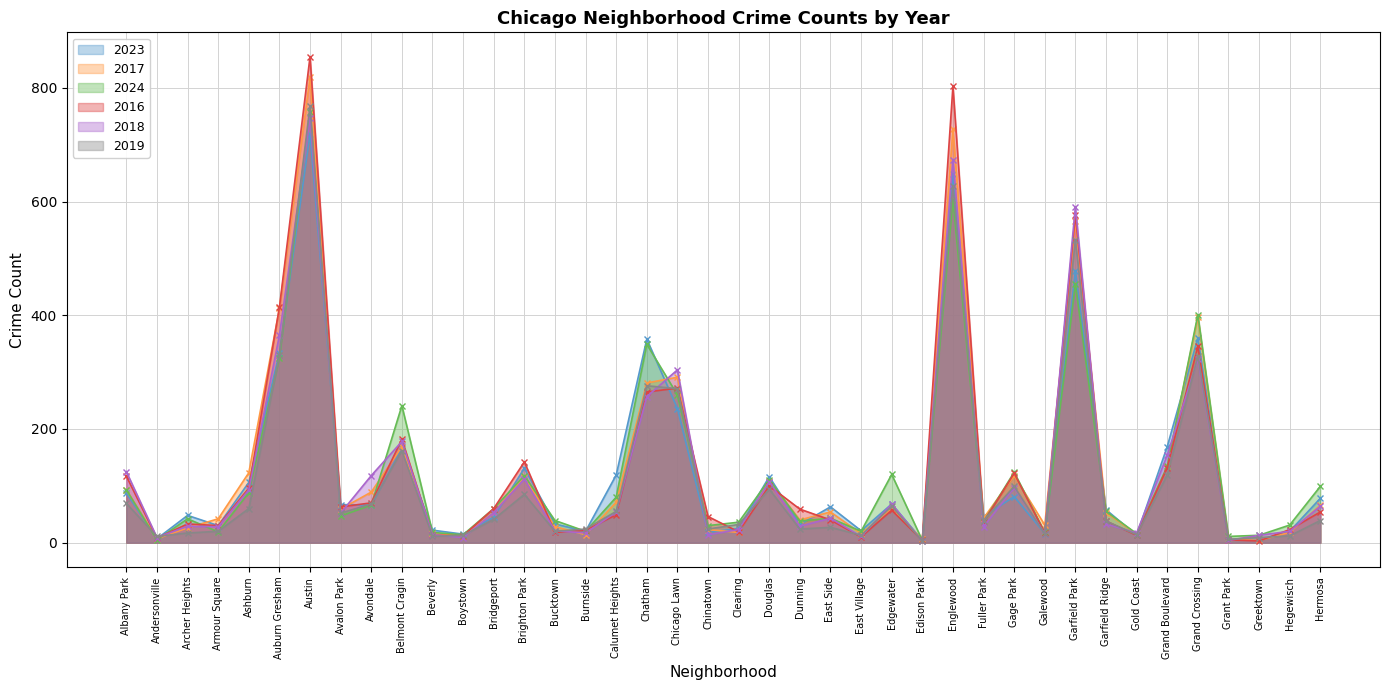

What position from the left is Calumet Heights?

17